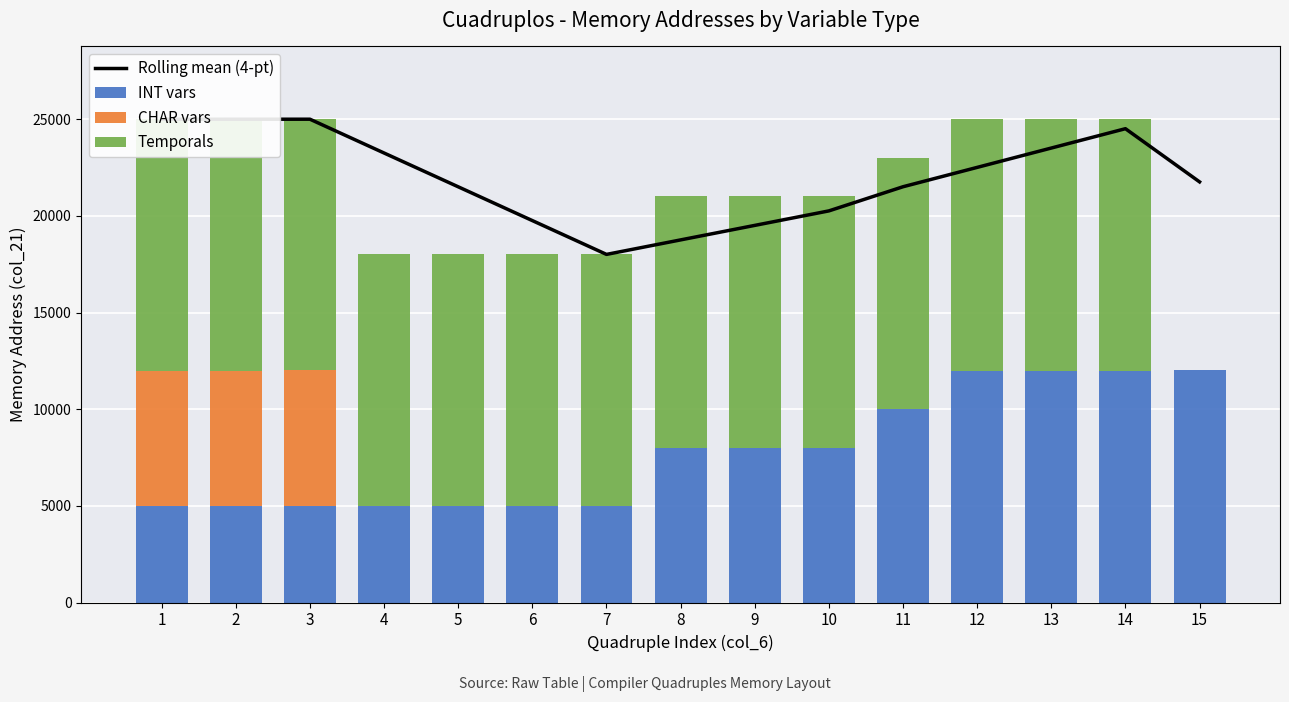

Rank the series by their maximum value, from highest to lowest.

Rolling mean (4-pt), Temporals, INT vars, CHAR vars